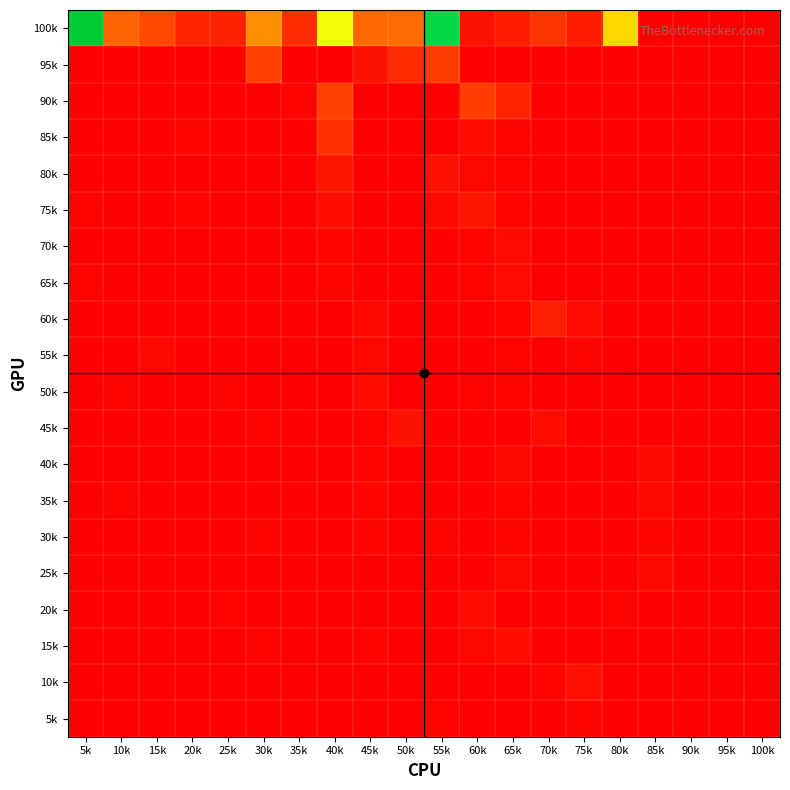

Rank the series by their maximum value, from highest to lowest.

100k, 90k, 95k, 85k, 60k, 75k, 80k, 45k, 10k, 15k, 20k, 50k, 70k, 65k, 25k, 40k, 55k, 35k, 30k, 5k